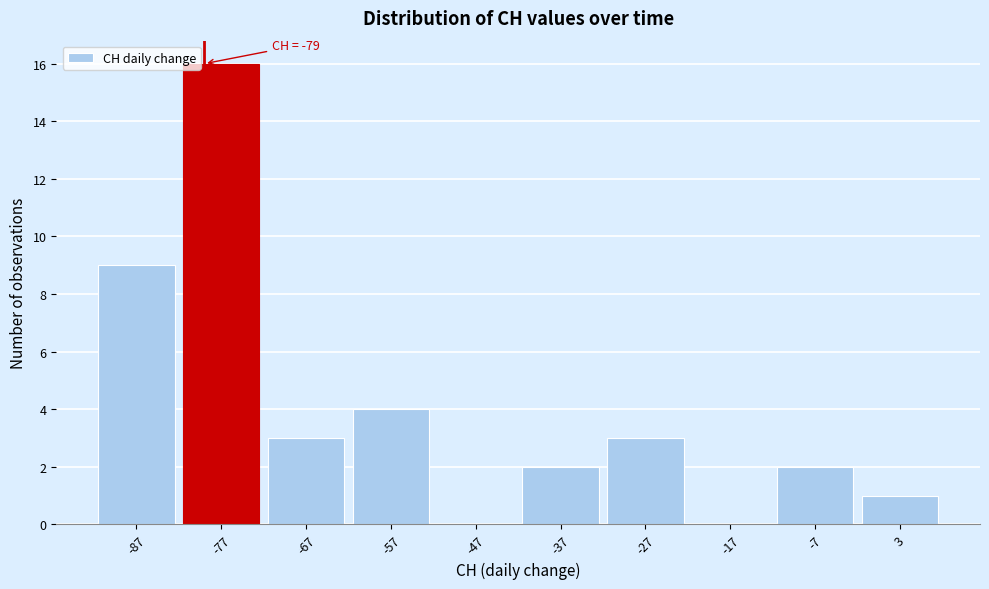

Over which range of the x-axis is the bar tallest?

-82 to -72